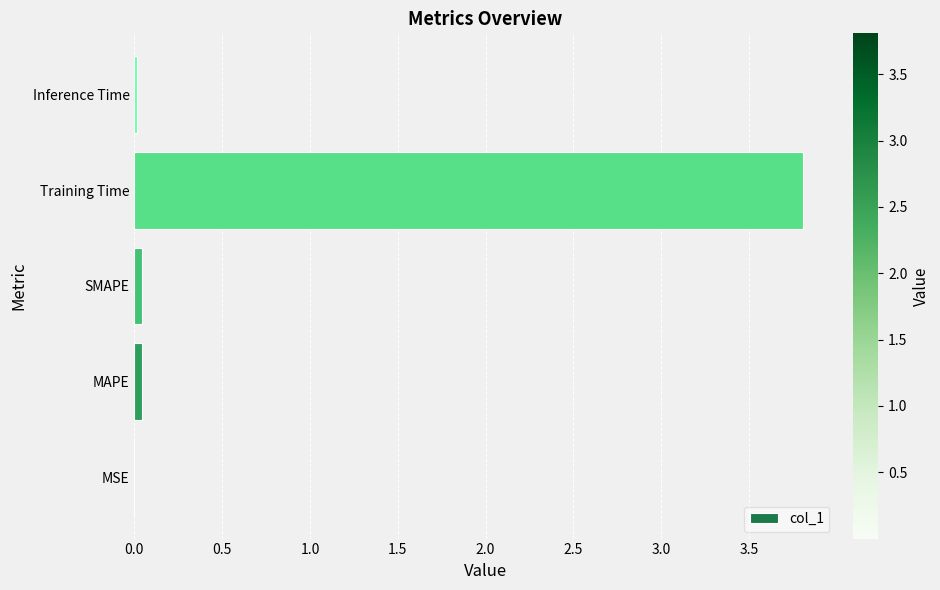

The value at Training Time is 3.8. True or false?

True